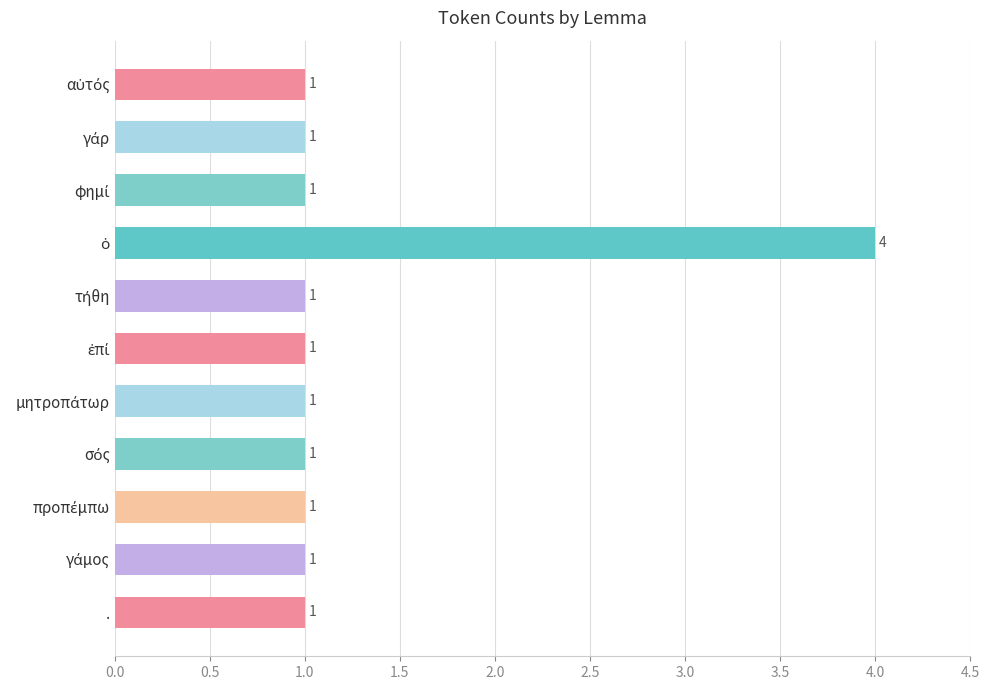

What is the maximum value shown in the chart?

4